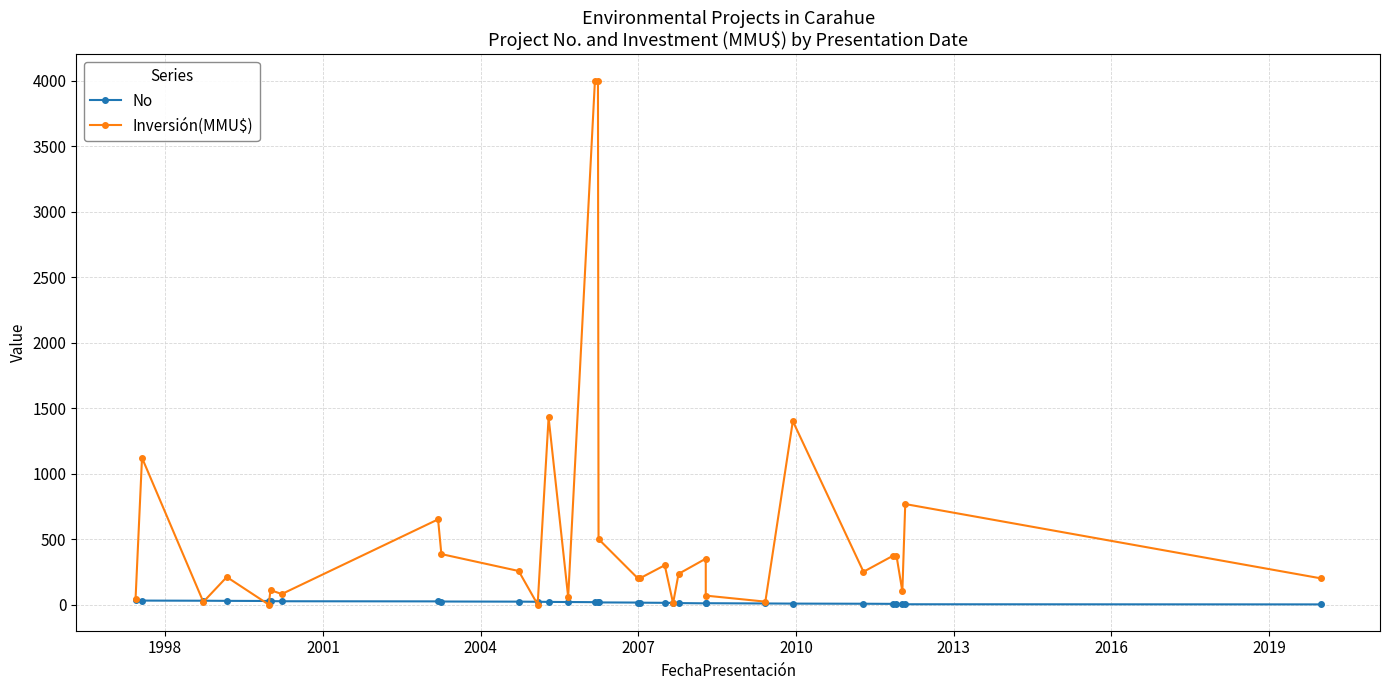

Where is the first local maximum for Inversión(MMU$)?

1998